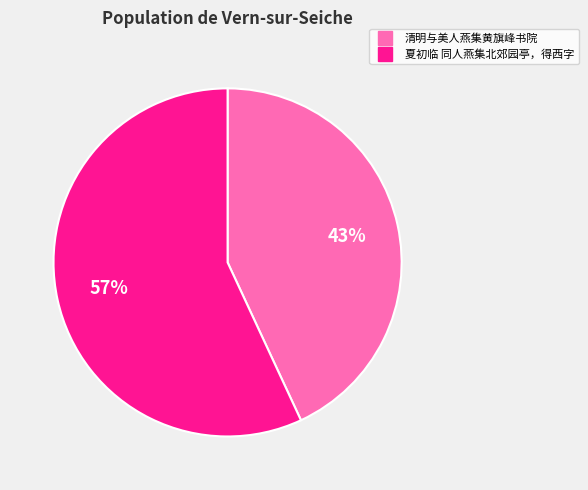

Count the number of slices in the pie.

2